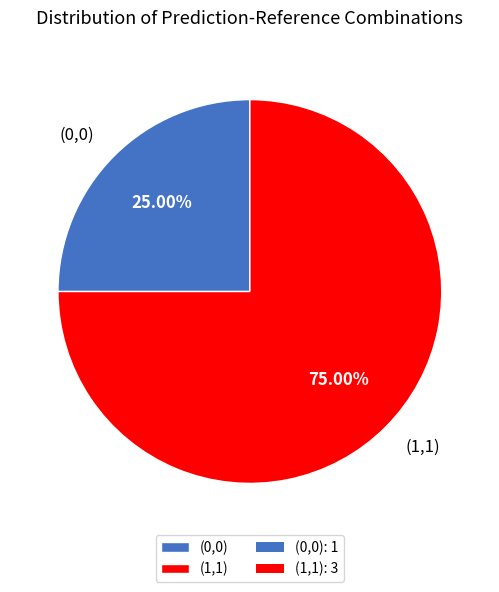

Is the sum of (1,1) and (0,0) greater than half?

Yes